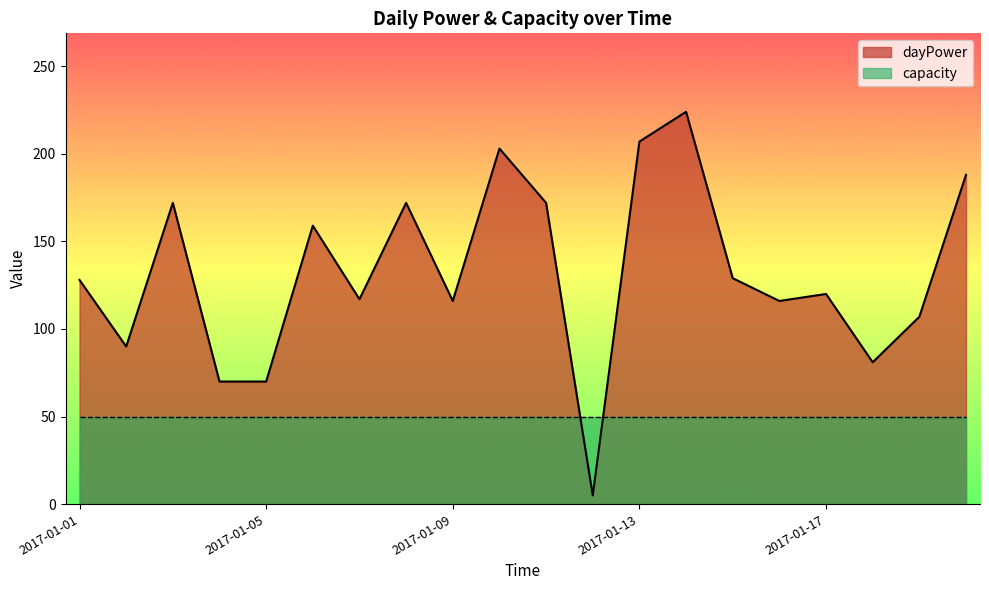

How many data points are above 128?

9